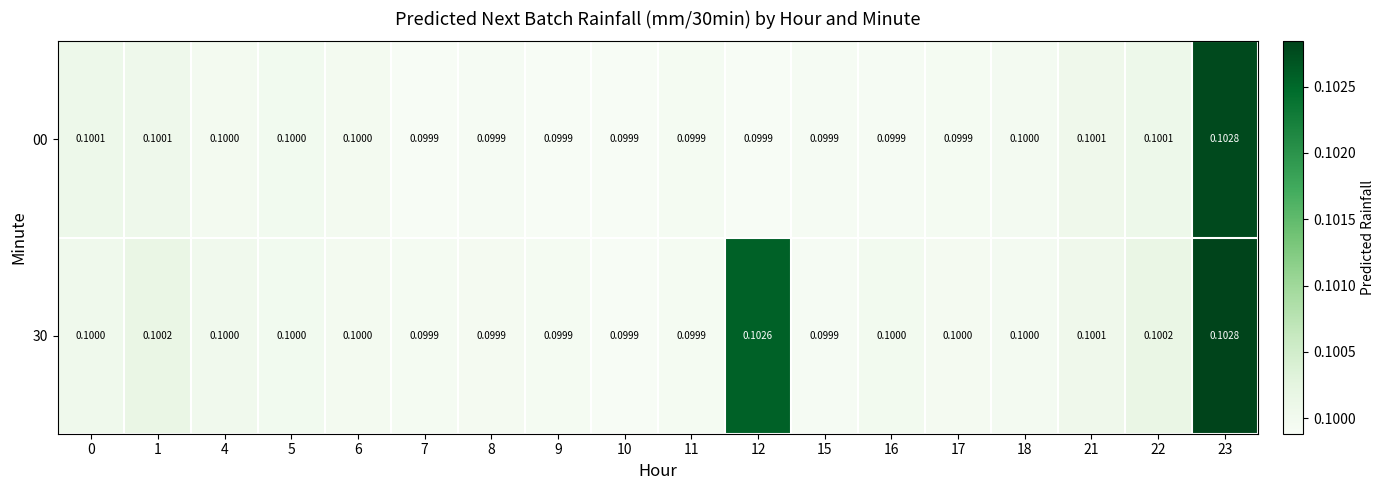

At which category is the sum across all series the highest?

23